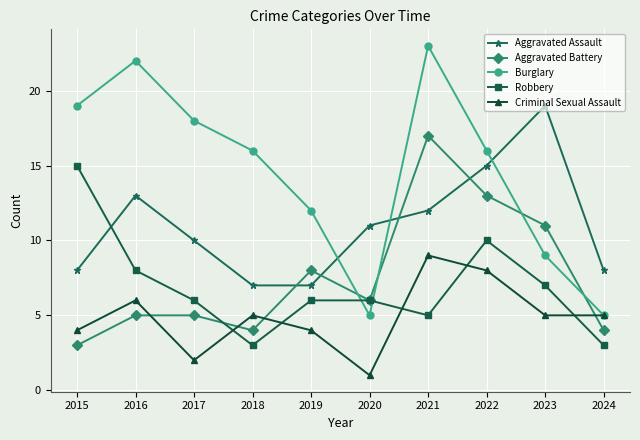

What is the smallest value displayed?

1